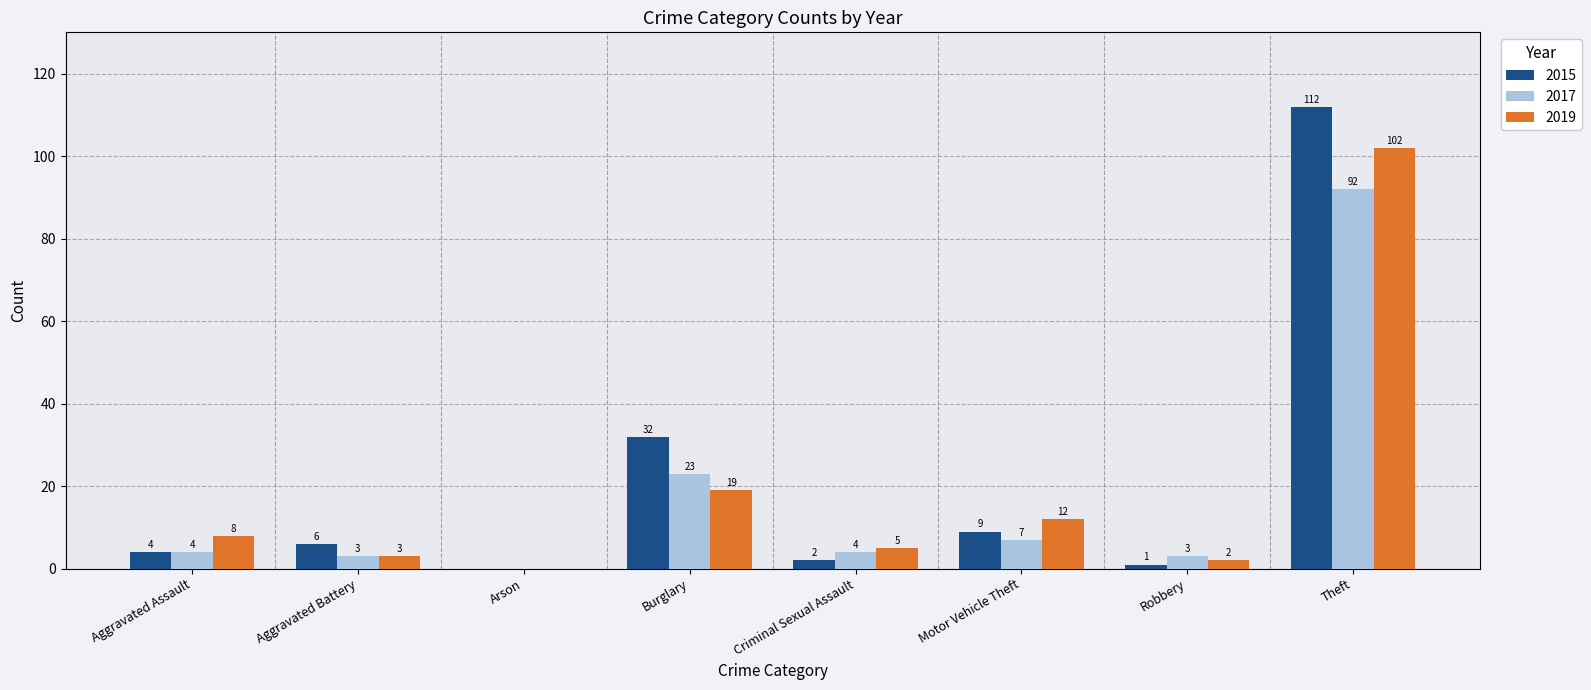

Between Arson and Motor Vehicle Theft, which series saw the biggest shift?

2019